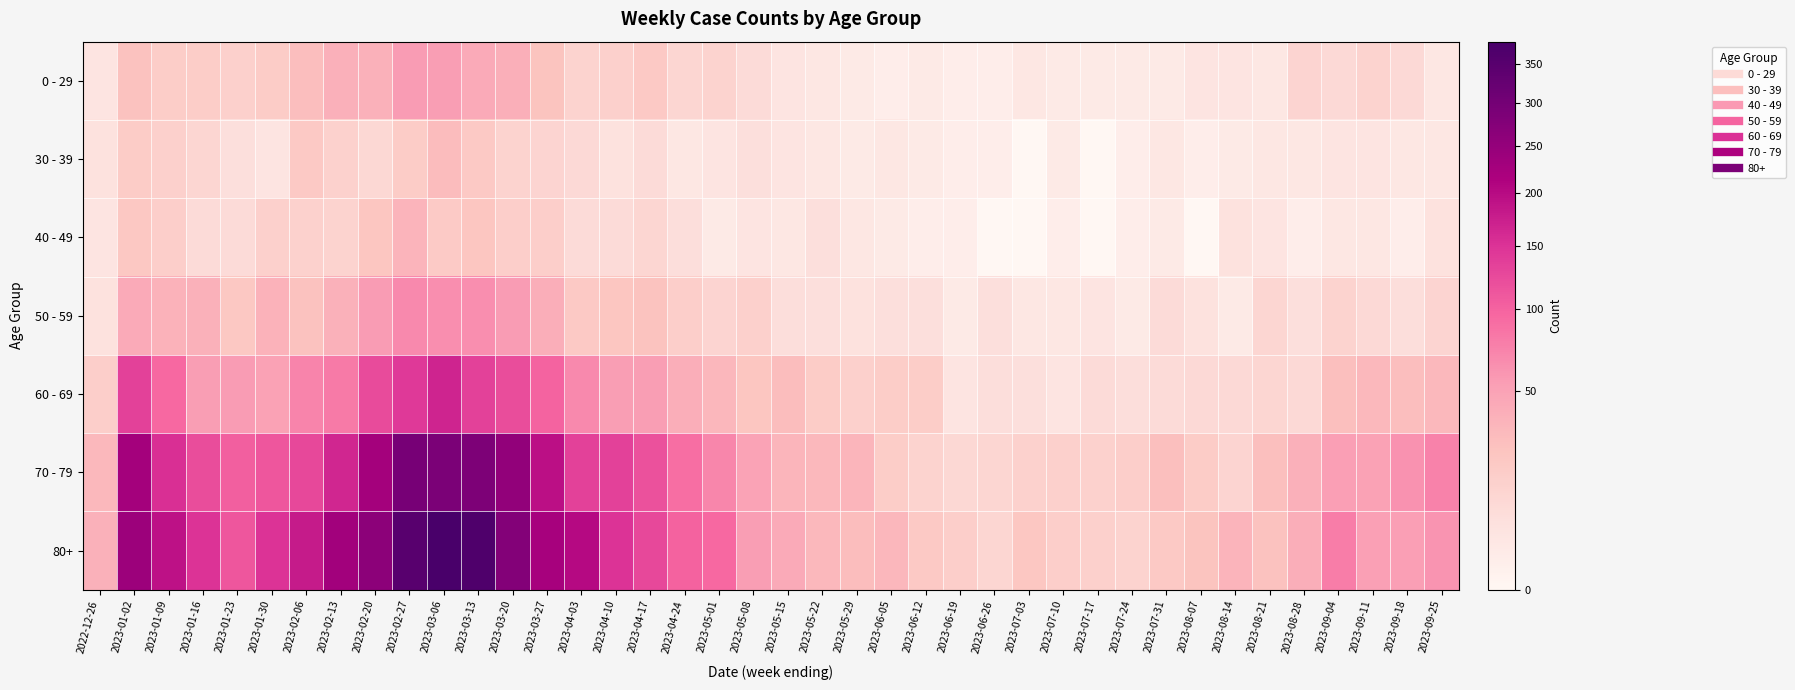

Reading left to right, extract all data points from this chart.

0 - 29: 2022-12-26=4	2023-01-02=26	2023-01-09=17	2023-01-16=17	2023-01-23=15	2023-01-30=18	2023-02-06=28	2023-02-13=39	2023-02-20=38	2023-02-27=55	2023-03-06=54	2023-03-13=44	2023-03-20=40	2023-03-27=24	2023-04-03=13	2023-04-10=15	2023-04-17=20	2023-04-24=11	2023-05-01=13	2023-05-08=8	2023-05-15=4	2023-05-22=3	2023-05-29=2	2023-06-05=1	2023-06-12=2	2023-06-19=1	2023-06-26=1	2023-07-03=3	2023-07-10=2	2023-07-17=2	2023-07-24=2	2023-07-31=2	2023-08-07=4	2023-08-14=4	2023-08-21=3	2023-08-28=12	2023-09-04=9	2023-09-11=13	2023-09-18=9	2023-09-25=3
30 - 39: 2022-12-26=5	2023-01-02=18	2023-01-09=15	2023-01-16=11	2023-01-23=6	2023-01-30=4	2023-02-06=20	2023-02-13=14	2023-02-20=10	2023-02-27=18	2023-03-06=30	2023-03-13=20	2023-03-20=13	2023-03-27=12	2023-04-03=9	2023-04-10=5	2023-04-17=8	2023-04-24=3	2023-05-01=4	2023-05-08=6	2023-05-15=4	2023-05-22=3	2023-05-29=2	2023-06-05=3	2023-06-12=2	2023-06-19=1	2023-06-26=1	2023-07-03=0	2023-07-10=2	2023-07-17=0	2023-07-24=1	2023-07-31=3	2023-08-07=1	2023-08-14=2	2023-08-21=3	2023-08-28=3	2023-09-04=4	2023-09-11=4	2023-09-18=3	2023-09-25=3
40 - 49: 2022-12-26=4	2023-01-02=21	2023-01-09=16	2023-01-16=8	2023-01-23=8	2023-01-30=15	2023-02-06=14	2023-02-13=13	2023-02-20=23	2023-02-27=36	2023-03-06=19	2023-03-13=23	2023-03-20=16	2023-03-27=16	2023-04-03=8	2023-04-10=8	2023-04-17=11	2023-04-24=7	2023-05-01=2	2023-05-08=4	2023-05-15=3	2023-05-22=6	2023-05-29=3	2023-06-05=2	2023-06-12=1	2023-06-19=1	2023-06-26=0	2023-07-03=0	2023-07-10=1	2023-07-17=0	2023-07-24=1	2023-07-31=2	2023-08-07=0	2023-08-14=5	2023-08-21=4	2023-08-28=1	2023-09-04=3	2023-09-11=3	2023-09-18=1	2023-09-25=5
50 - 59: 2022-12-26=5	2023-01-02=44	2023-01-09=37	2023-01-16=38	2023-01-23=21	2023-01-30=37	2023-02-06=26	2023-02-13=38	2023-02-20=55	2023-02-27=68	2023-03-06=65	2023-03-13=65	2023-03-20=55	2023-03-27=41	2023-04-03=20	2023-04-10=23	2023-04-17=25	2023-04-24=16	2023-05-01=12	2023-05-08=15	2023-05-15=7	2023-05-22=6	2023-05-29=5	2023-06-05=6	2023-06-12=6	2023-06-19=2	2023-06-26=6	2023-07-03=3	2023-07-10=3	2023-07-17=4	2023-07-24=2	2023-07-31=8	2023-08-07=5	2023-08-14=2	2023-08-21=11	2023-08-28=6	2023-09-04=13	2023-09-11=9	2023-09-18=7	2023-09-25=12
60 - 69: 2022-12-26=16	2023-01-02=134	2023-01-09=94	2023-01-16=54	2023-01-23=55	2023-01-30=51	2023-02-06=72	2023-02-13=80	2023-02-20=123	2023-02-27=143	2023-03-06=167	2023-03-13=133	2023-03-20=122	2023-03-27=99	2023-04-03=69	2023-04-10=54	2023-04-17=54	2023-04-24=41	2023-05-01=33	2023-05-08=23	2023-05-15=29	2023-05-22=18	2023-05-29=15	2023-06-05=17	2023-06-12=17	2023-06-19=4	2023-06-26=7	2023-07-03=6	2023-07-10=4	2023-07-17=8	2023-07-24=7	2023-07-31=8	2023-08-07=9	2023-08-14=9	2023-08-21=11	2023-08-28=9	2023-09-04=27	2023-09-11=32	2023-09-18=28	2023-09-25=32
70 - 79: 2022-12-26=32	2023-01-02=226	2023-01-09=153	2023-01-16=121	2023-01-23=104	2023-01-30=112	2023-02-06=127	2023-02-13=165	2023-02-20=227	2023-02-27=295	2023-03-06=287	2023-03-13=286	2023-03-20=253	2023-03-27=193	2023-04-03=133	2023-04-10=133	2023-04-17=117	2023-04-24=90	2023-05-01=71	2023-05-08=50	2023-05-15=35	2023-05-22=32	2023-05-29=35	2023-06-05=17	2023-06-12=13	2023-06-19=10	2023-06-26=11	2023-07-03=14	2023-07-10=15	2023-07-17=14	2023-07-24=16	2023-07-31=27	2023-08-07=18	2023-08-14=12	2023-08-21=27	2023-08-28=39	2023-09-04=53	2023-09-11=51	2023-09-18=62	2023-09-25=74
80+: 2022-12-26=38	2023-01-02=238	2023-01-09=191	2023-01-16=150	2023-01-23=111	2023-01-30=149	2023-02-06=179	2023-02-13=230	2023-02-20=263	2023-02-27=350	2023-03-06=381	2023-03-13=368	2023-03-20=275	2023-03-27=223	2023-04-03=203	2023-04-10=149	2023-04-17=126	2023-04-24=101	2023-05-01=95	2023-05-08=54	2023-05-15=44	2023-05-22=32	2023-05-29=29	2023-06-05=33	2023-06-12=20	2023-06-19=16	2023-06-26=11	2023-07-03=22	2023-07-10=16	2023-07-17=15	2023-07-24=13	2023-07-31=20	2023-08-07=24	2023-08-14=36	2023-08-21=26	2023-08-28=41	2023-09-04=77	2023-09-11=52	2023-09-18=53	2023-09-25=61